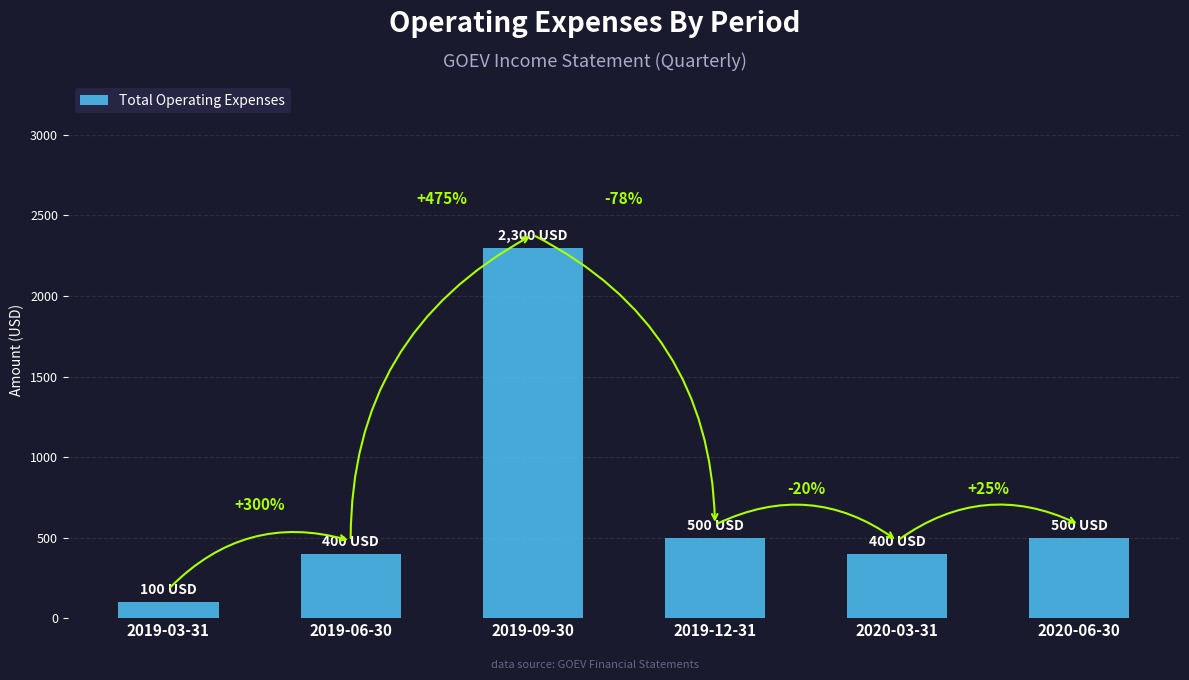

What is the difference between the values at 2019-09-30 and 2020-03-31?

1900